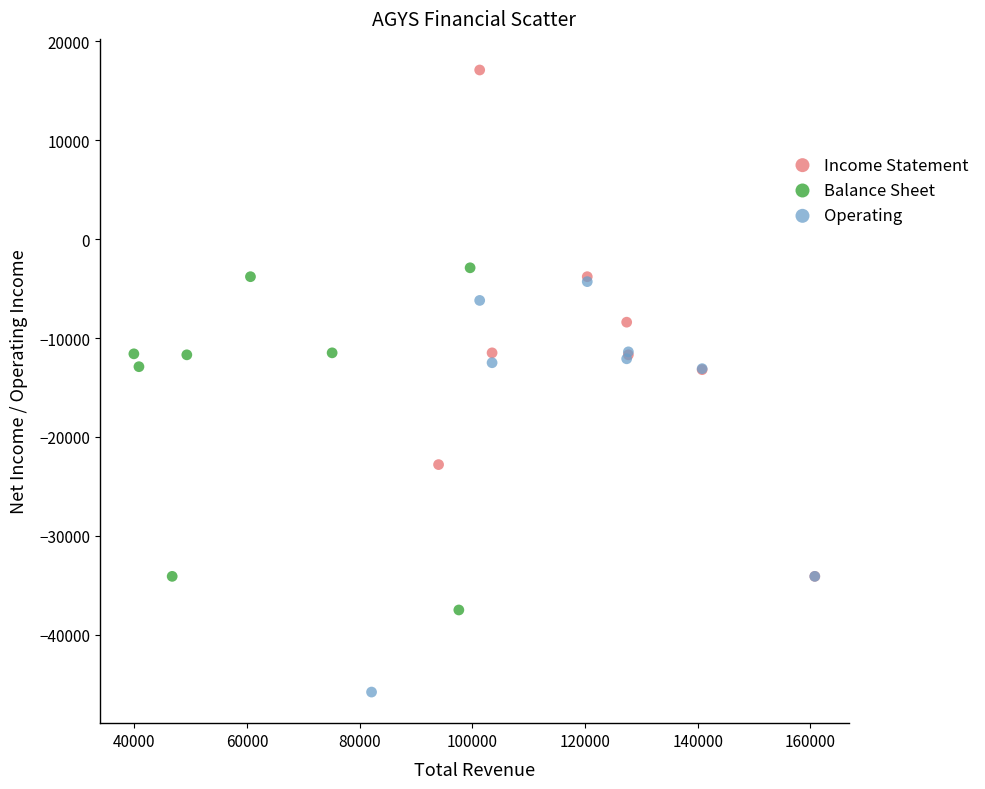

Which series reaches the maximum Y coordinate?

Income Statement